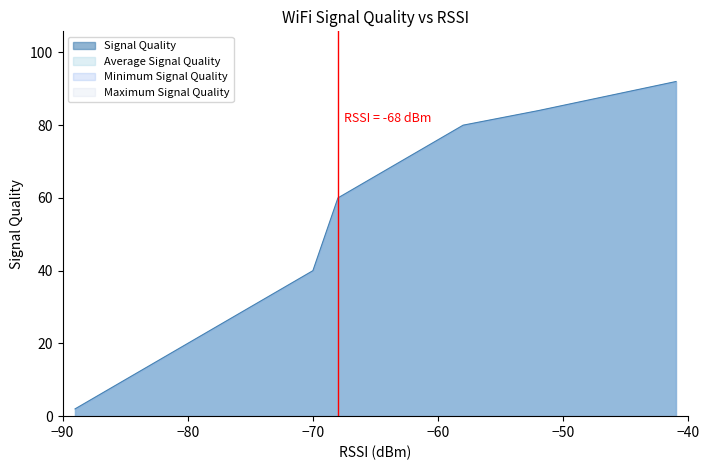

Between 2 and 8, which series saw the biggest shift?

Signal Quality